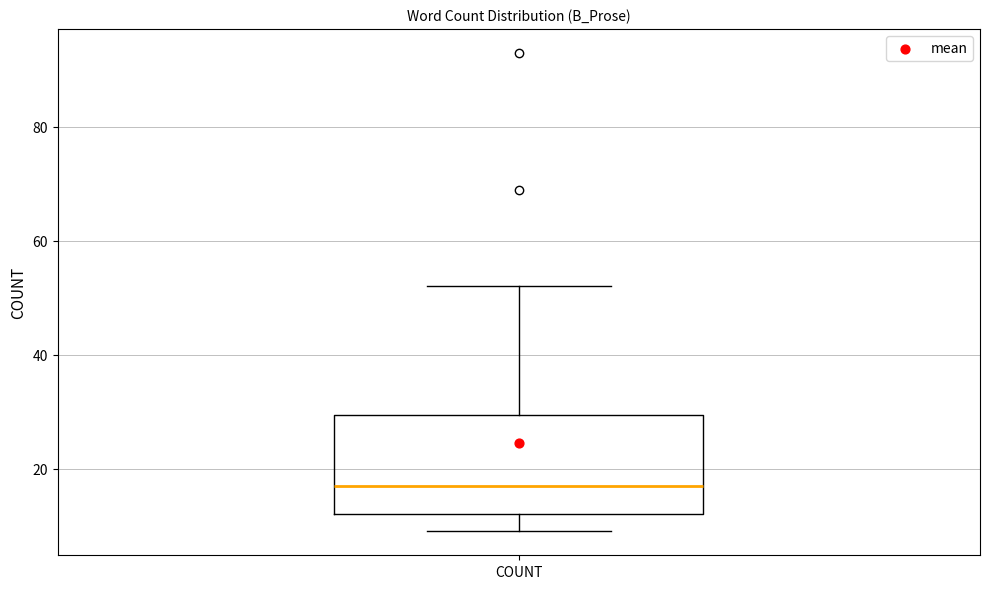

Where does the upper whisker of the box for COUNT end on the y-axis? The values are not printed on the chart, so give them approximately, as read against the axis.

52